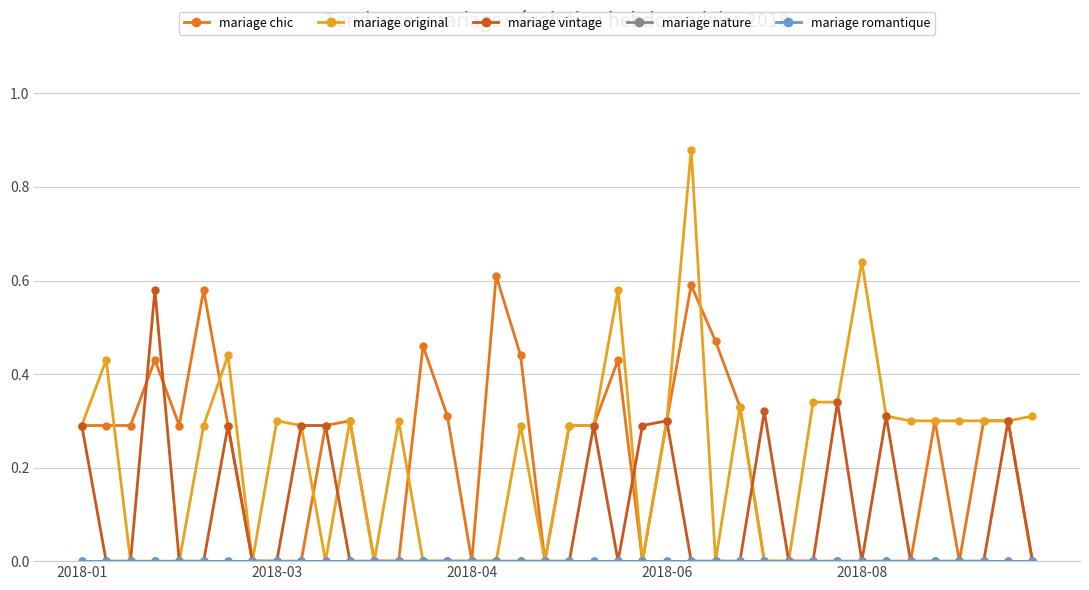

Rank the series by their maximum value, from lowest to highest.

mariage nature, mariage romantique, mariage vintage, mariage chic, mariage original